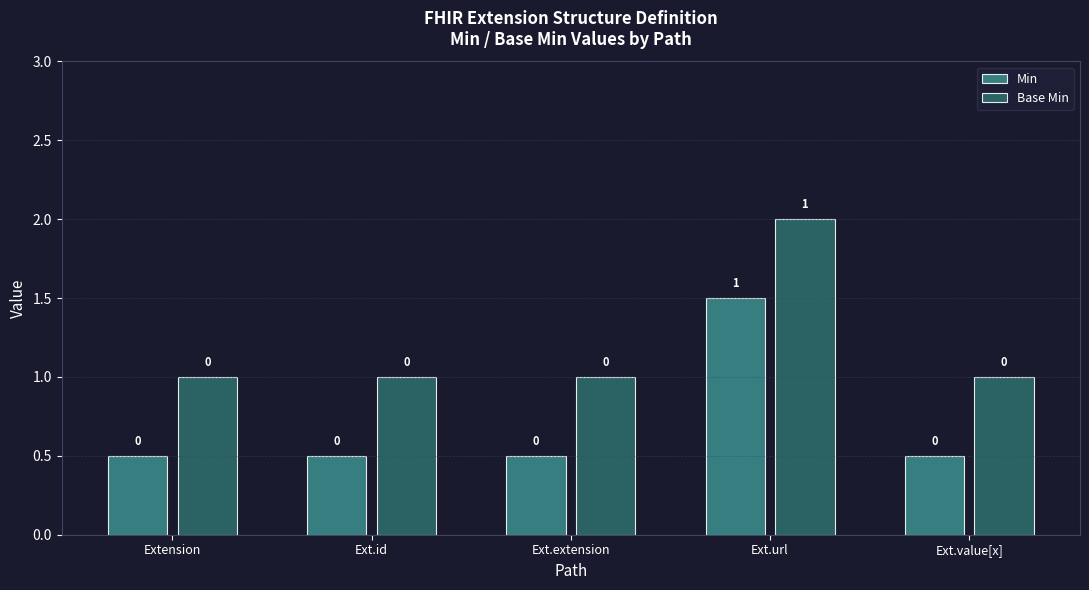

What is the label of the 1st bar from the left?

Extension